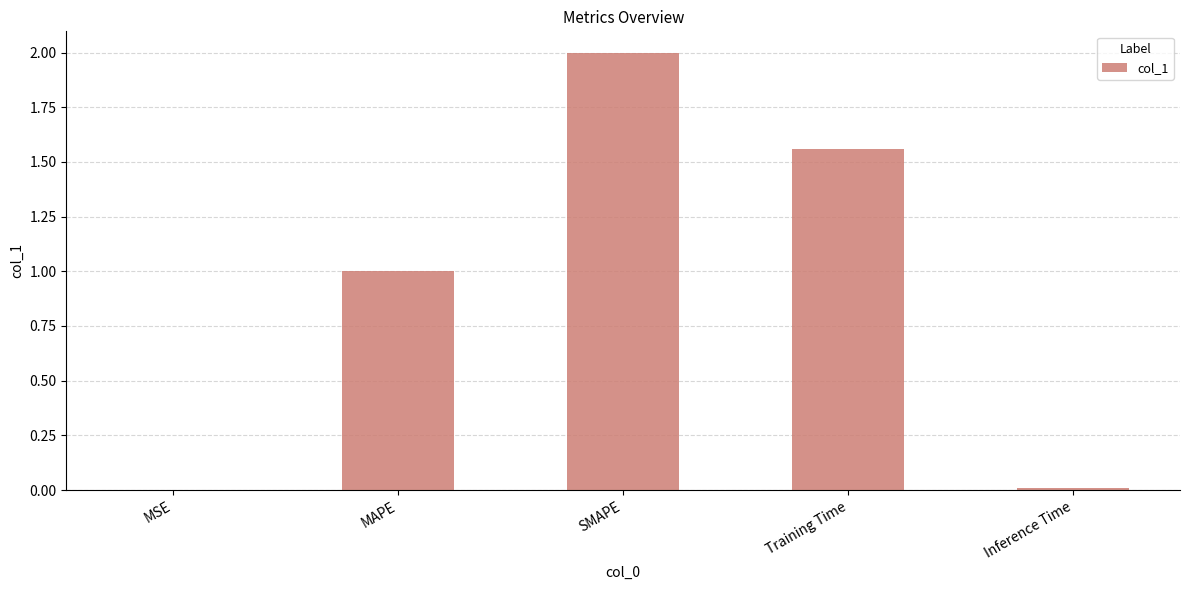

The chart shows a value of 2.0 at SMAPE. True or false?

True